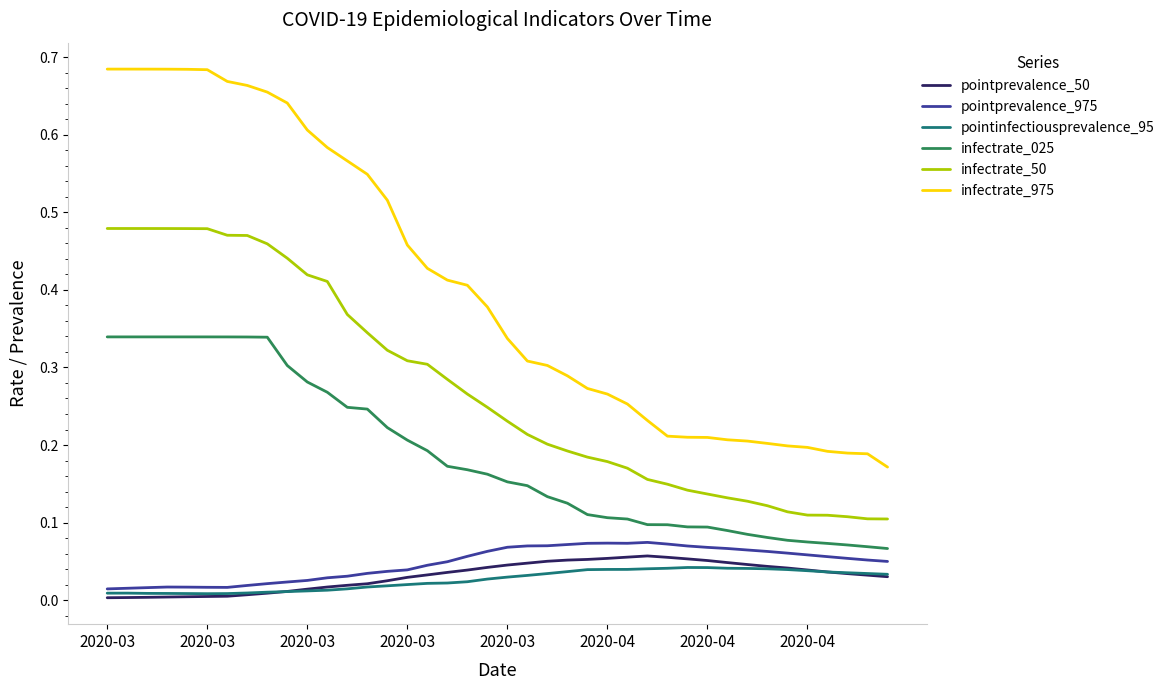

Which series has the largest total across all categories?

infectrate_975